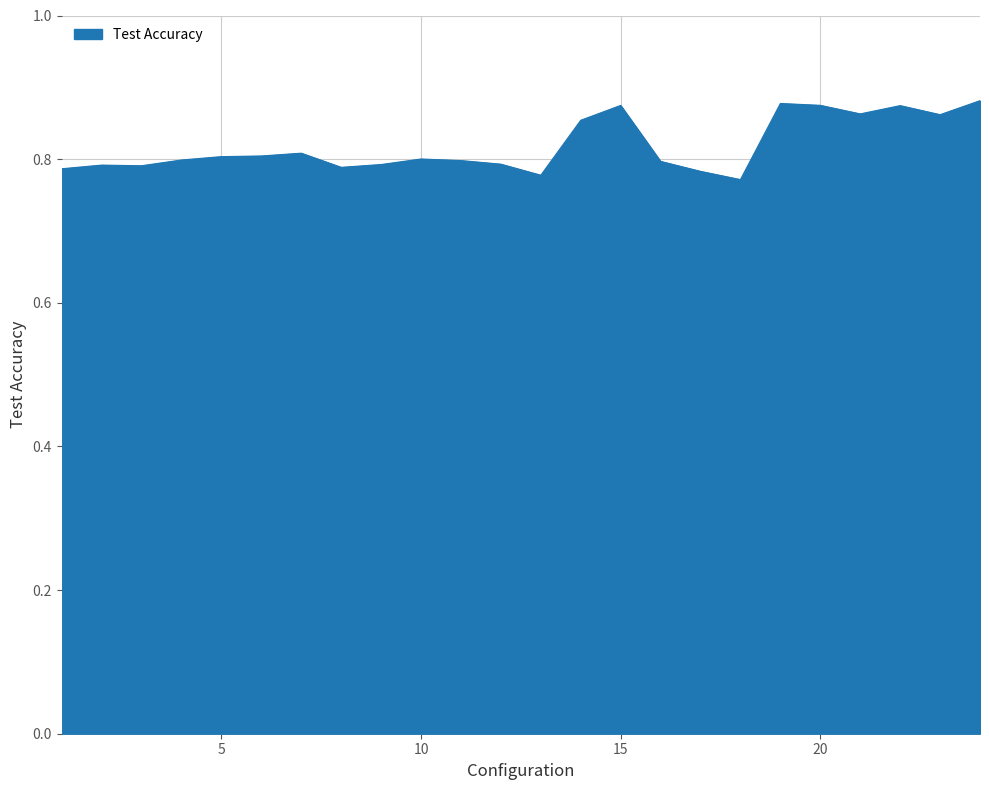

Where is the first local maximum?

2